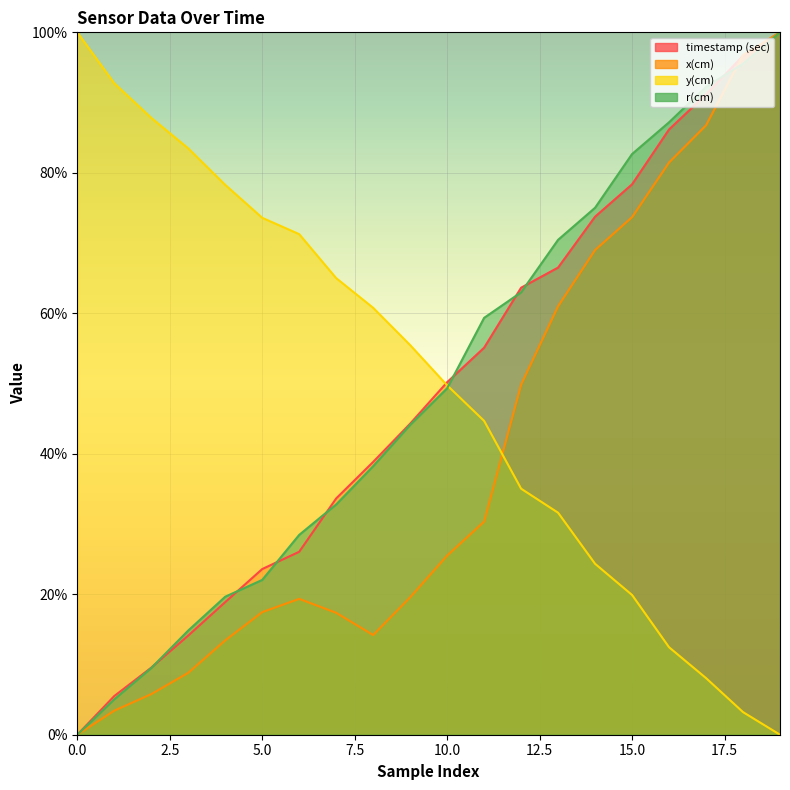

How many interior local peaks does the x(cm) series have?

1